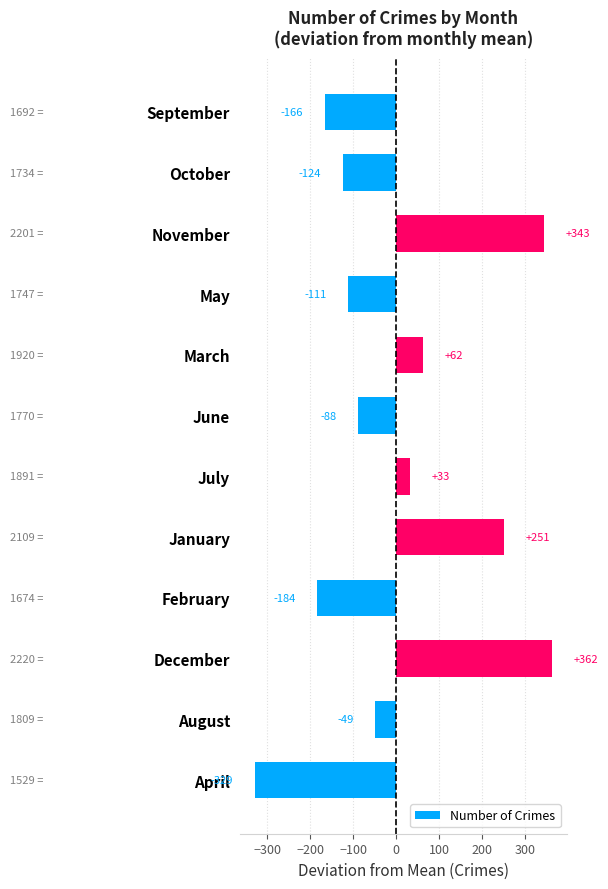

What value does the data have at May?

-111